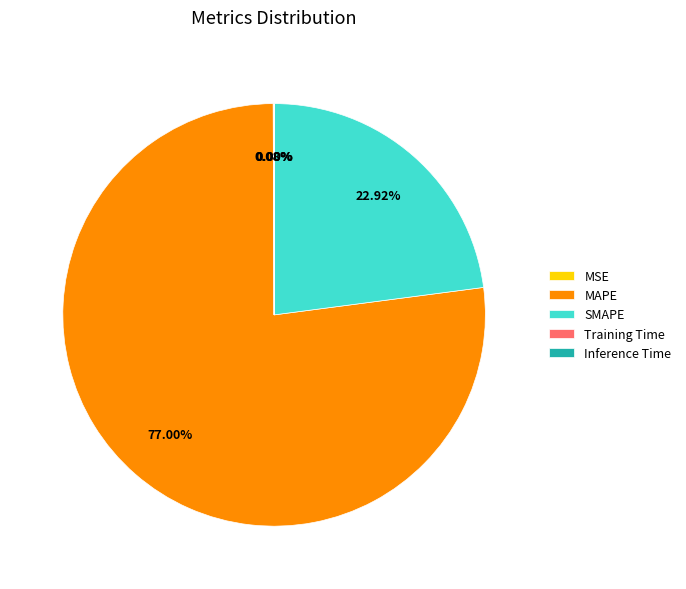

What percentage is the MAPE slice, to the nearest percent?

77%